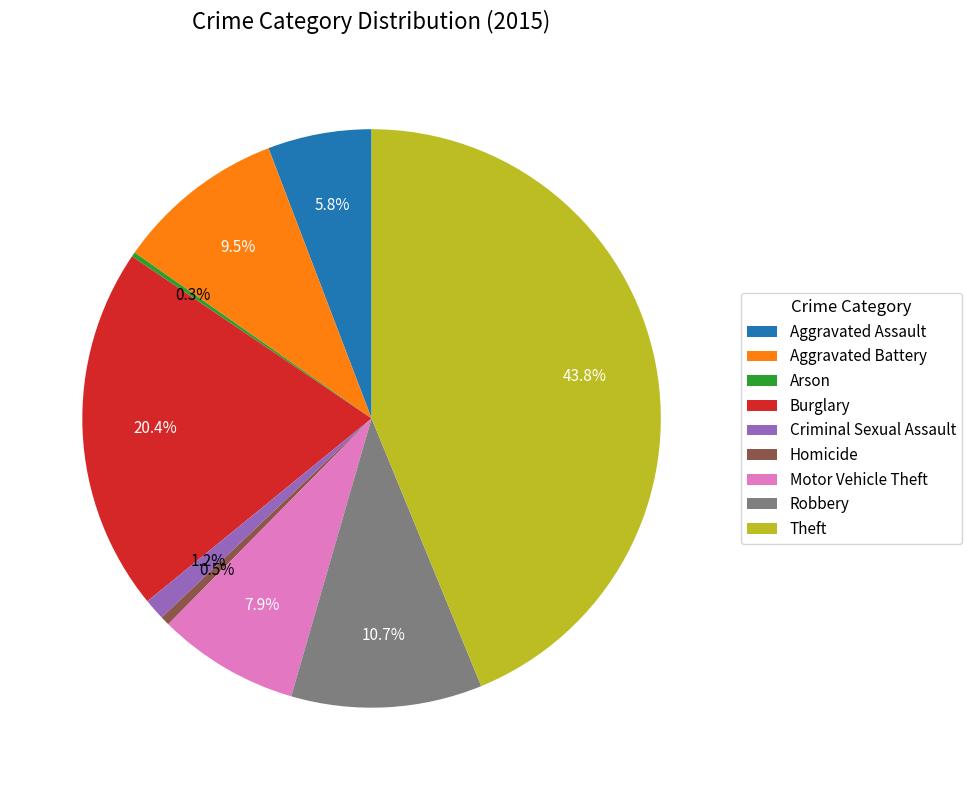

To the nearest percent, what portion does Burglary represent?

20%